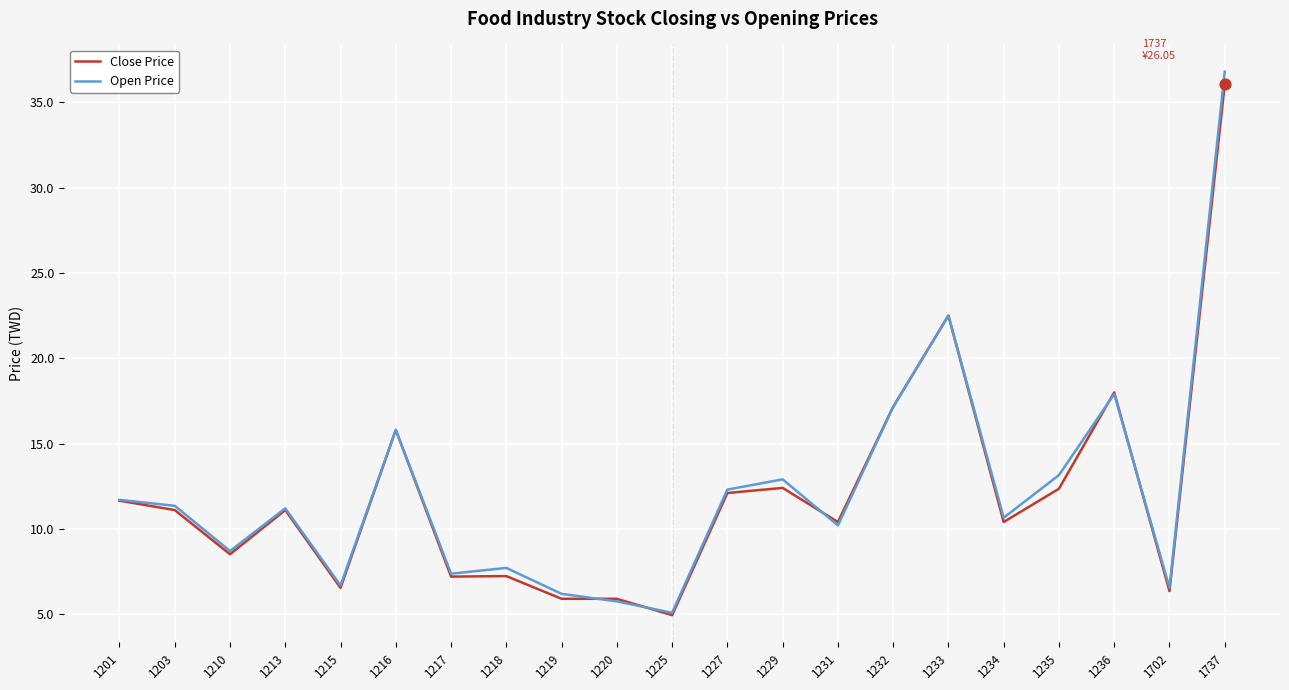

At how many categories does at least one series exceed 15?

5